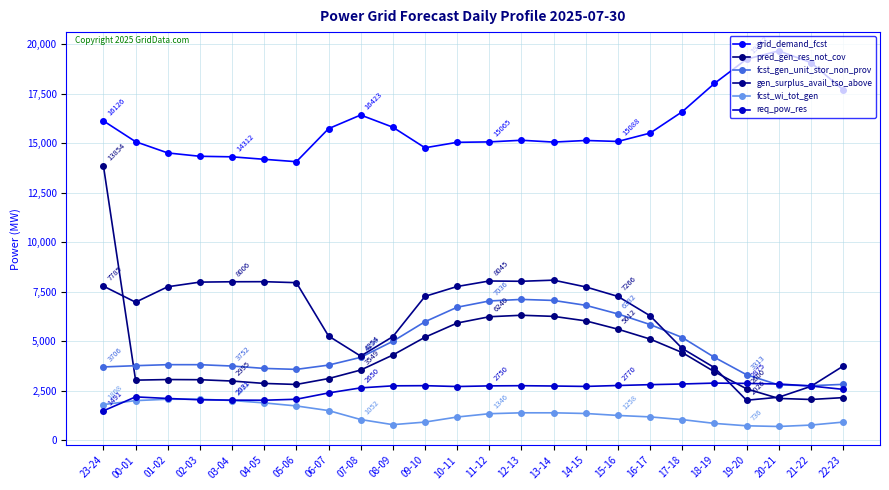

What is the approximate value of req_pow_res at 01-02?

2115